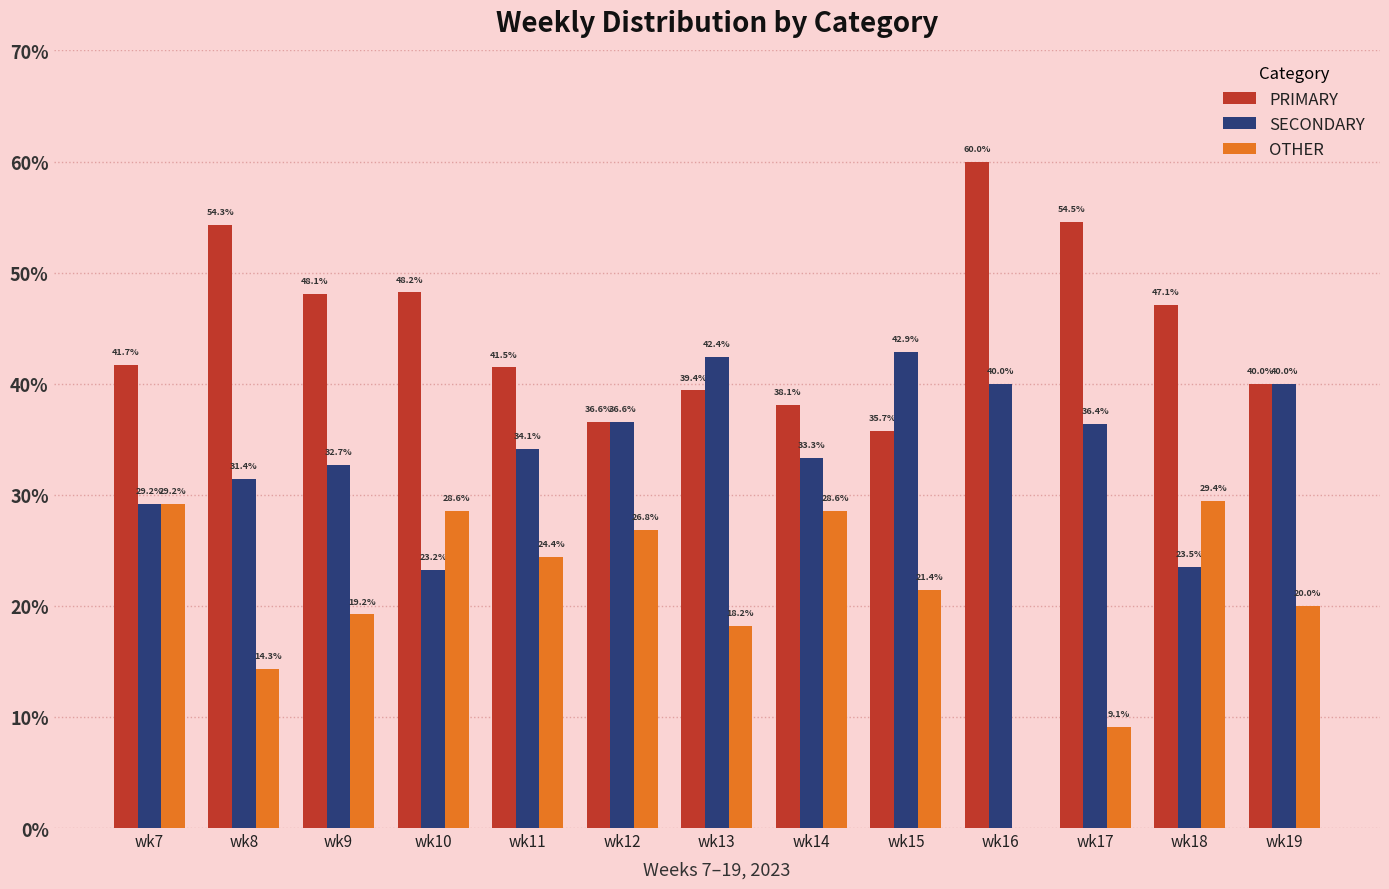

Where is PRIMARY nearest to the value 47?

wk18